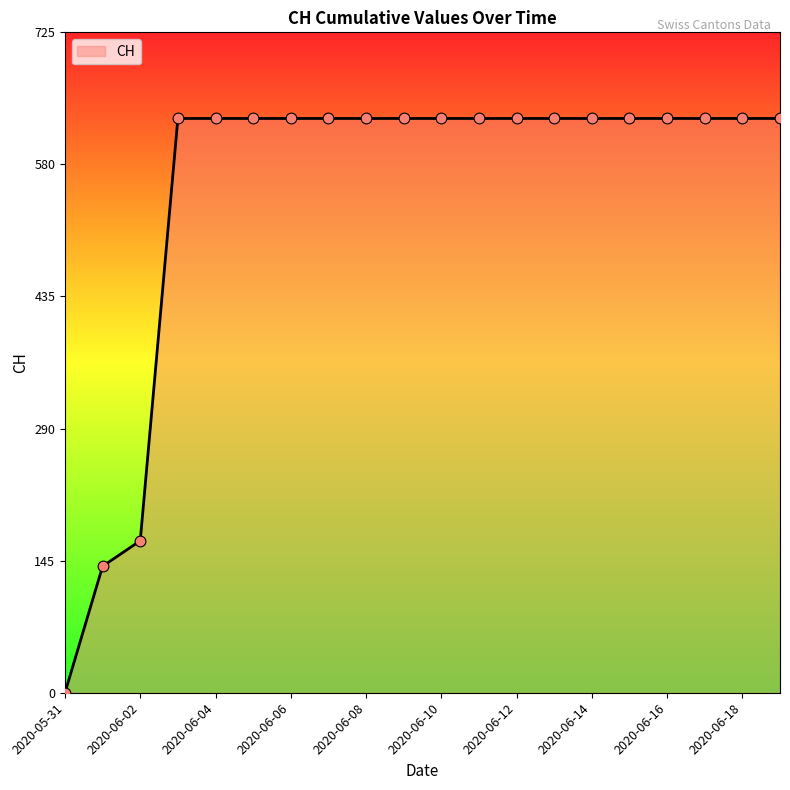

What is the greatest value displayed?

631